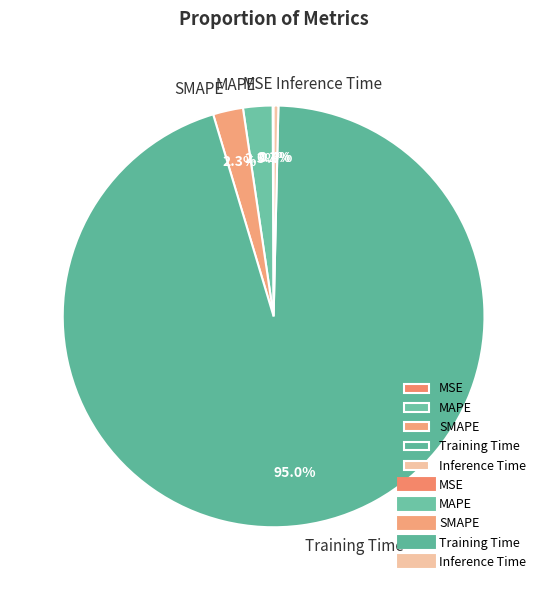

Which slice is the largest?

Training Time